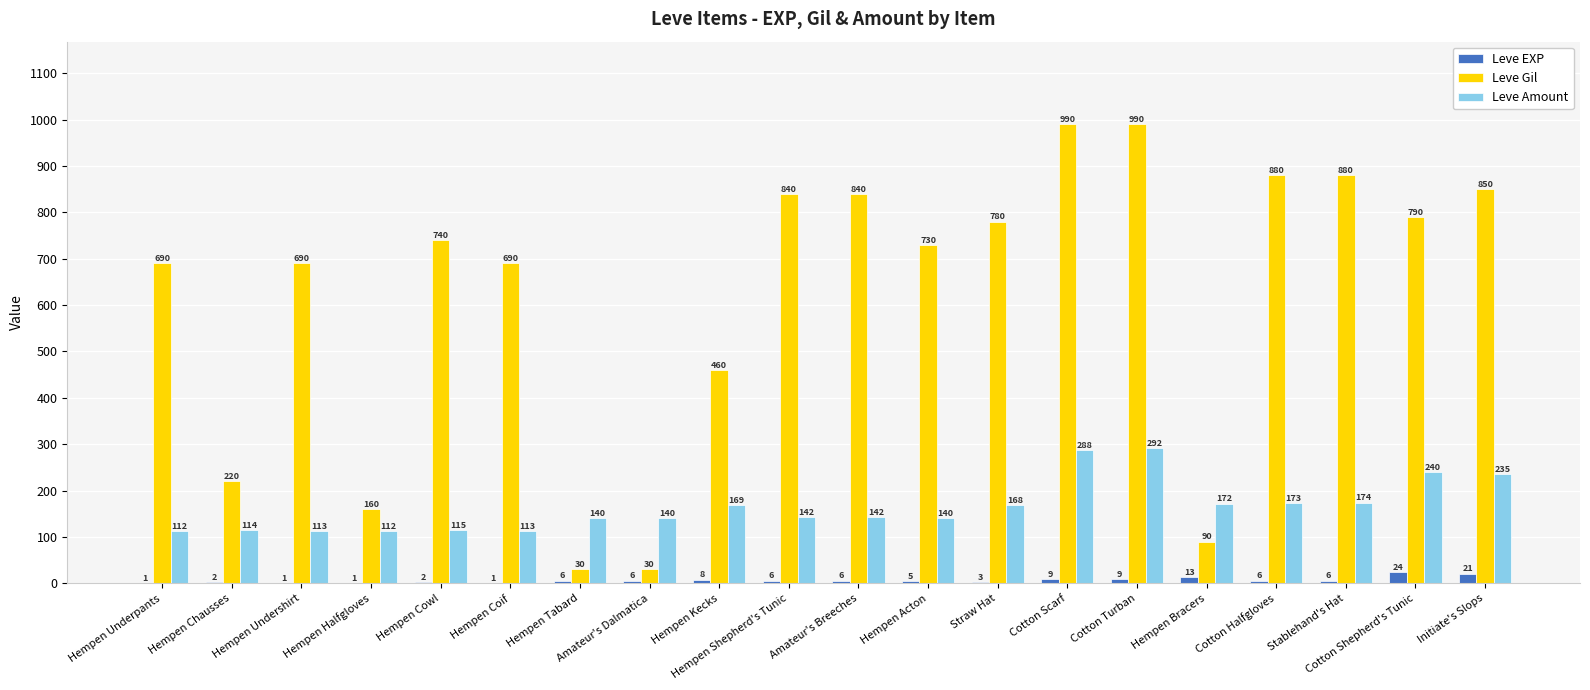

What is the difference between the Leve Gil values at Straw Hat and Hempen Bracers?

690